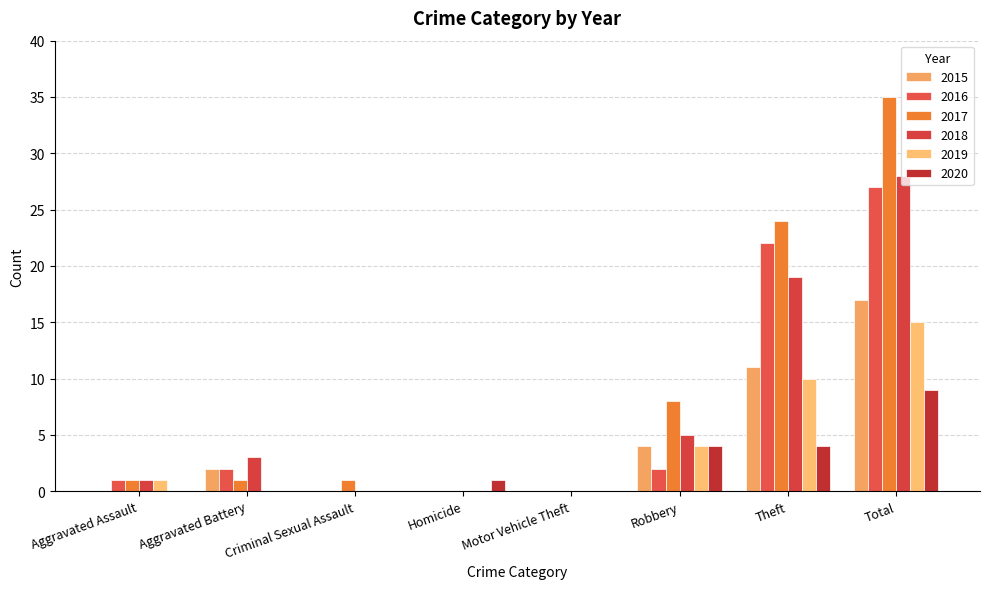

What is the label of the 4th bar from the left?

Homicide